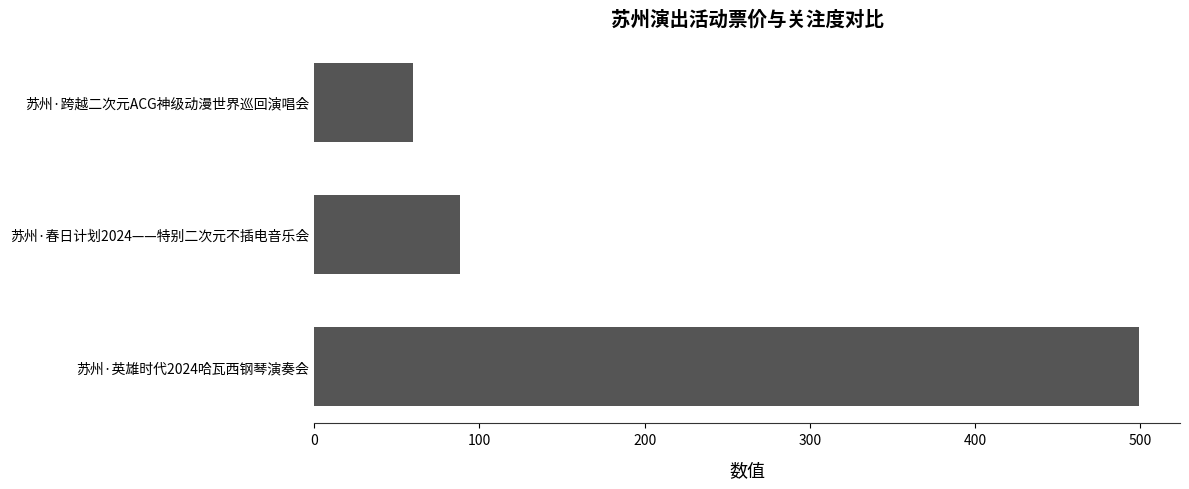

What value does the data have at 苏州·跨越二次元ACG神级动漫世界巡回演唱会, to the nearest 5?

60